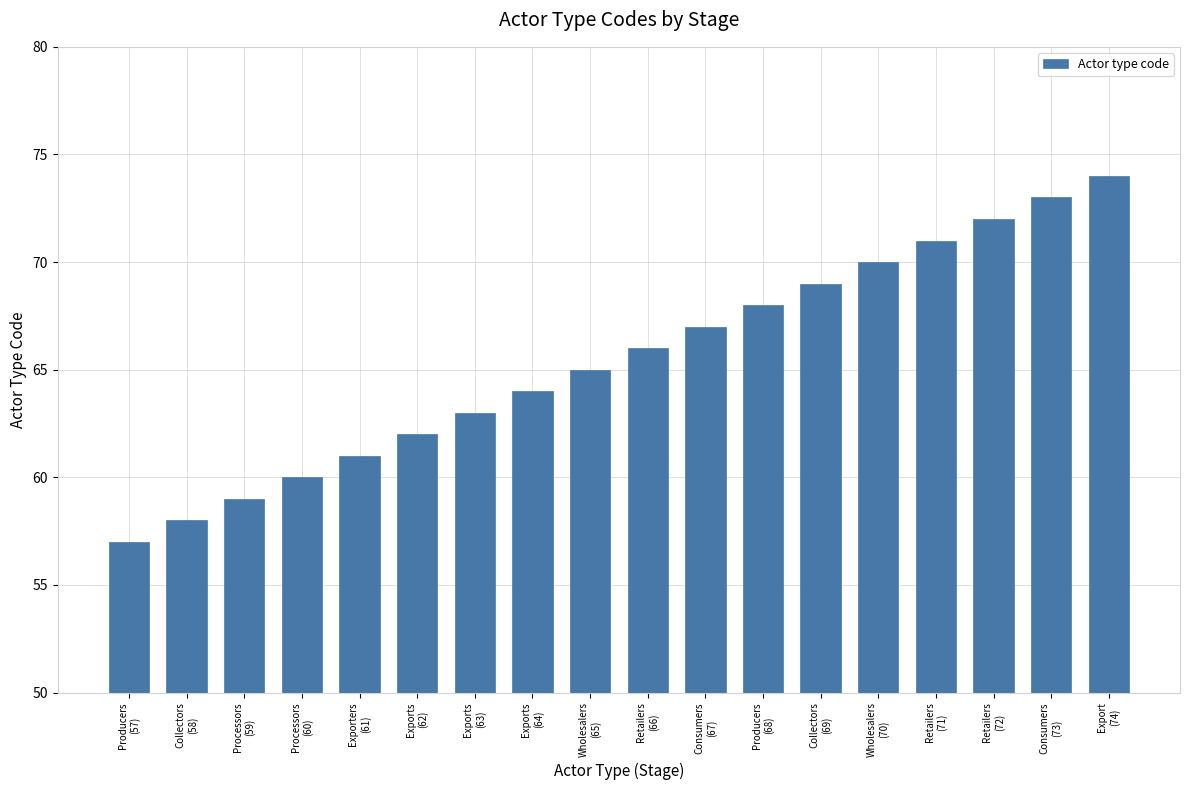

Between Exports
(64) and Collectors
(58), which is larger?

Exports
(64)